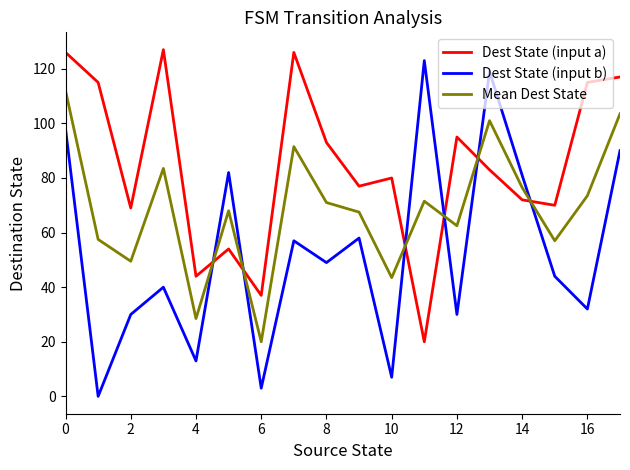

What is the maximum value for Mean Dest State?

112.0